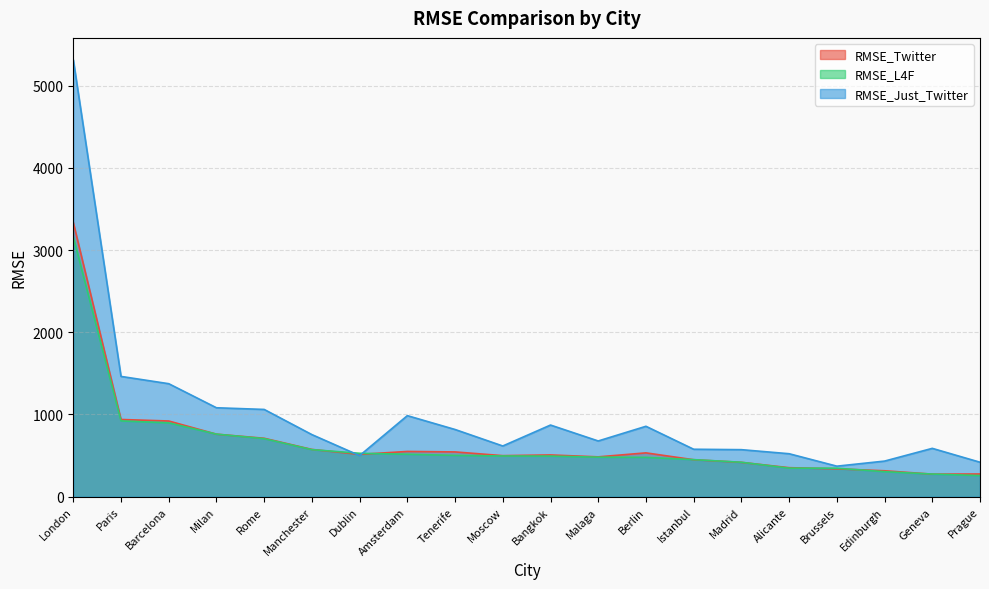

What is the minimum value shown in the chart?

256.3